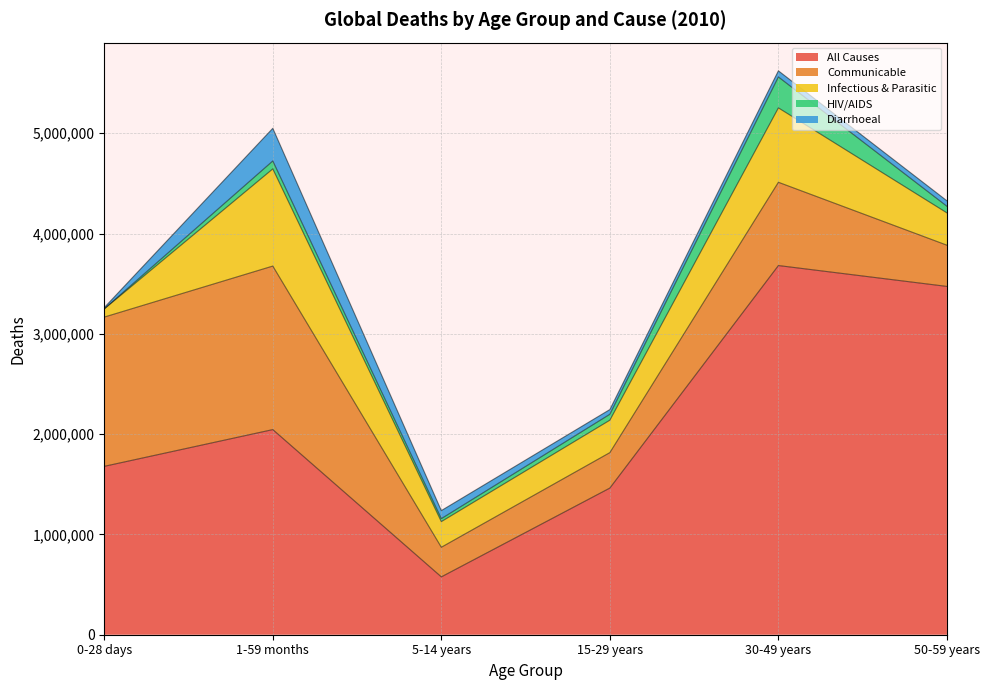

Where is the first local minimum for Communicable?

5-14 years